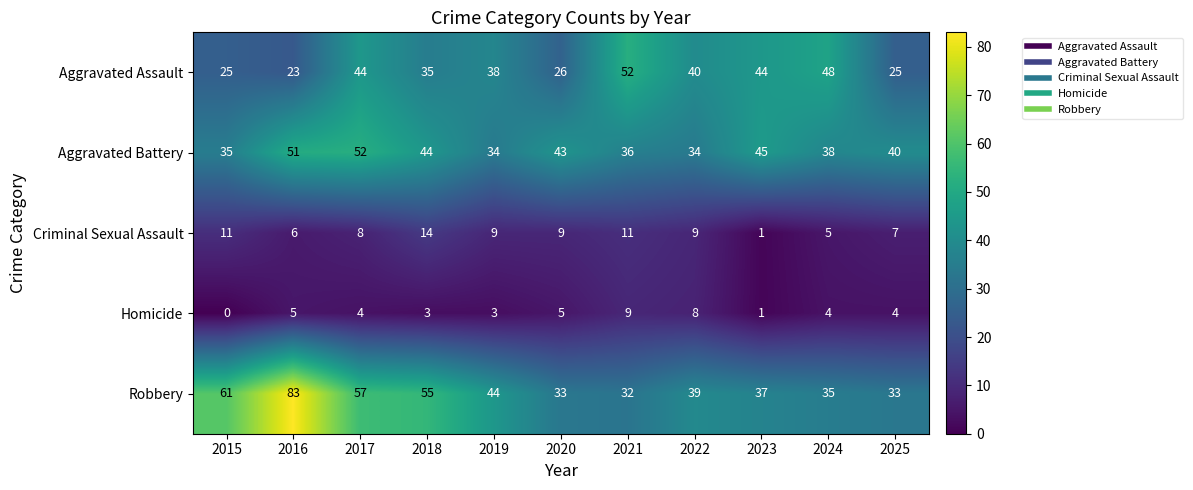

What is the average value of the Aggravated Assault series?

36